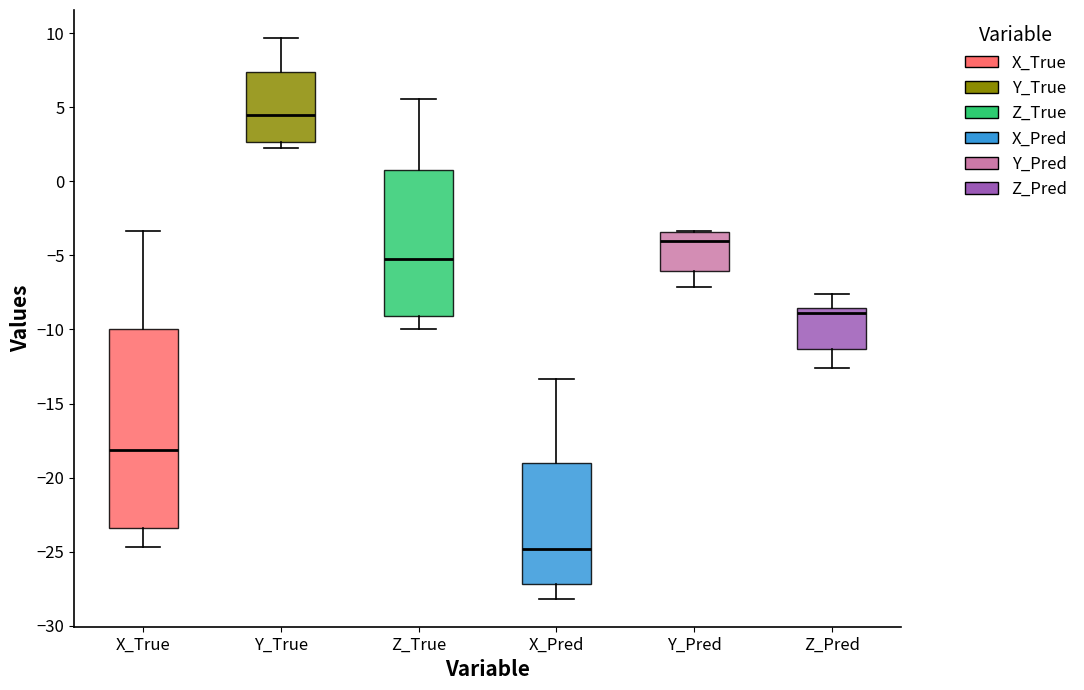

Which box's median line is the highest?

Y_True